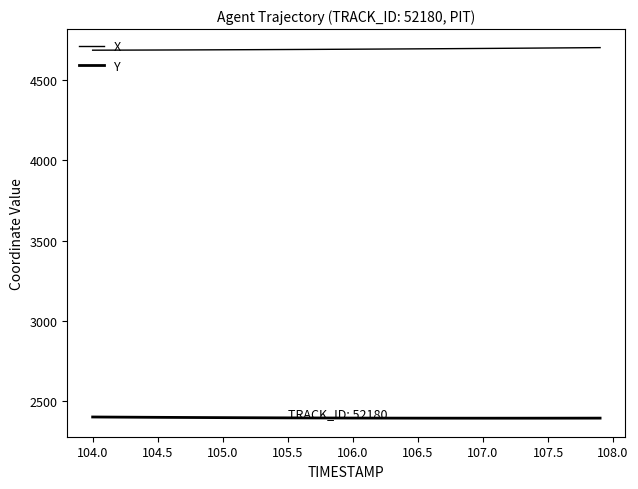

At which label is Y closest to 2394?

108.0